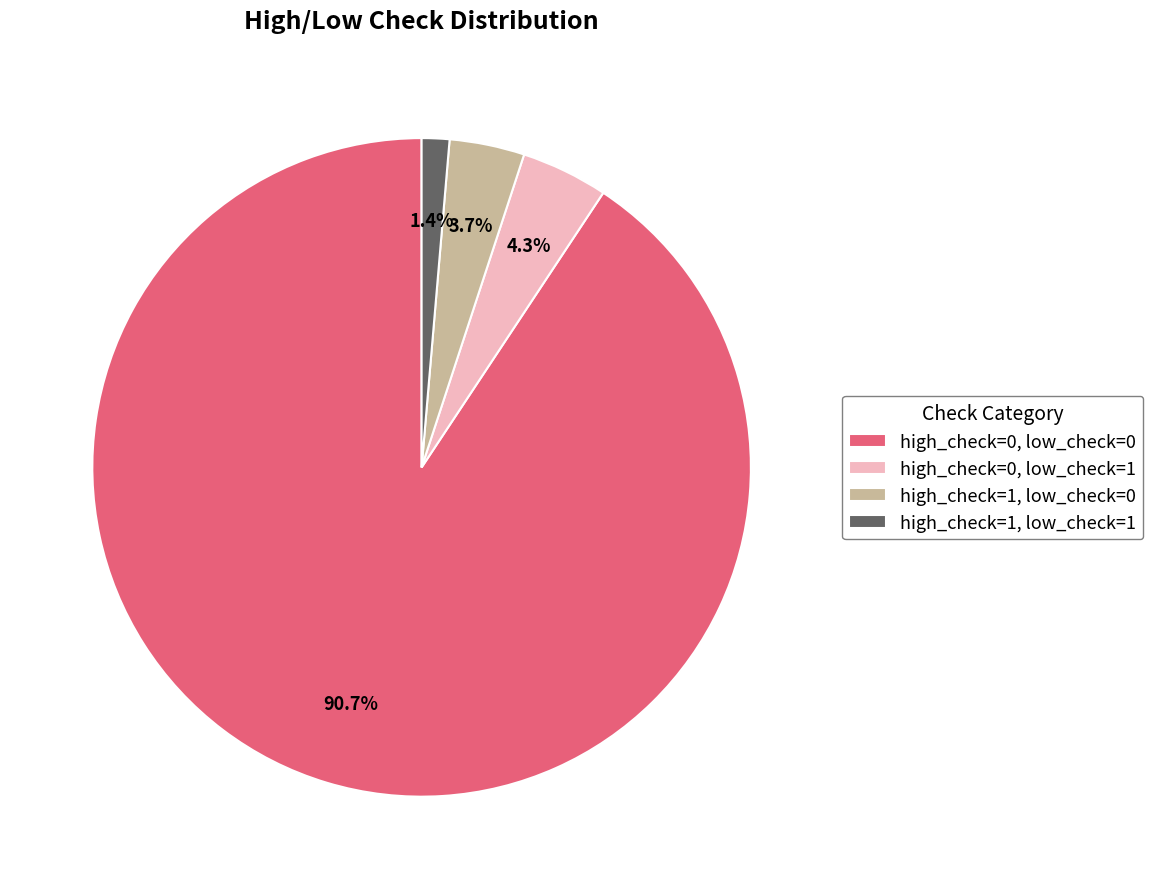

Does high_check=1, low_check=1 represent more than half of the total?

No